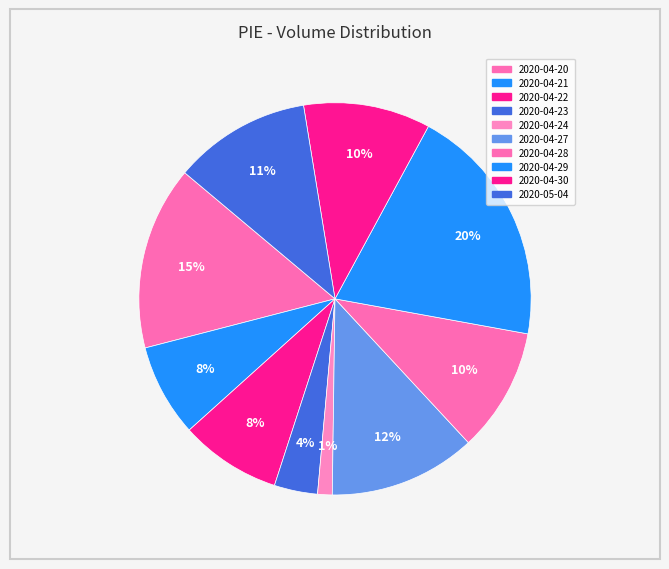

How many segments does this pie chart have?

10